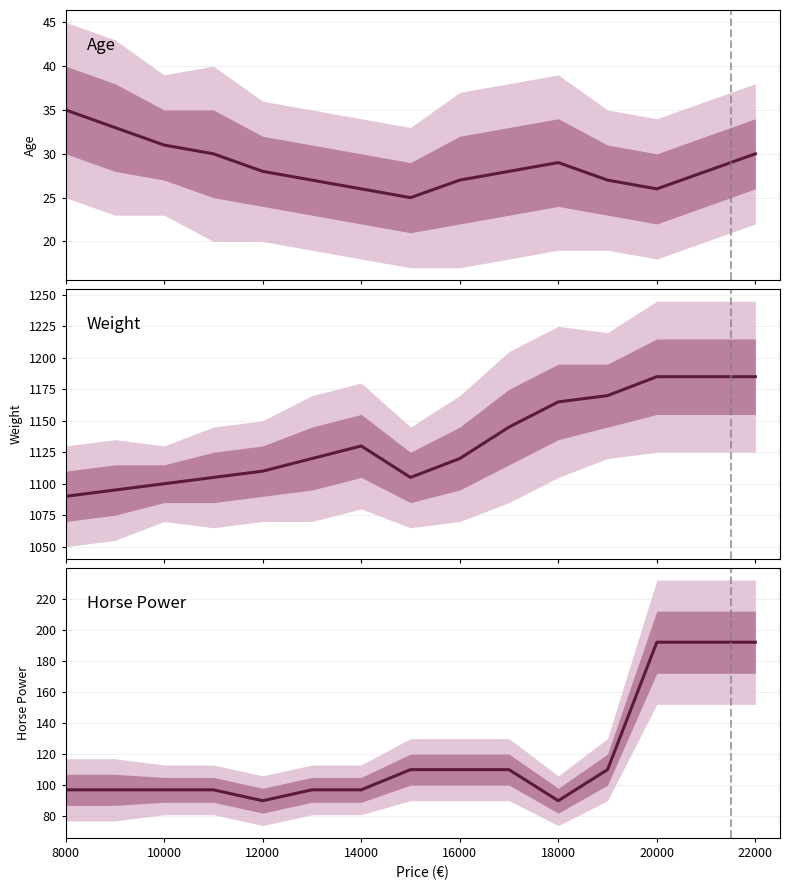

What are all the series names shown in the legend?

Age, Weight, Horse Power